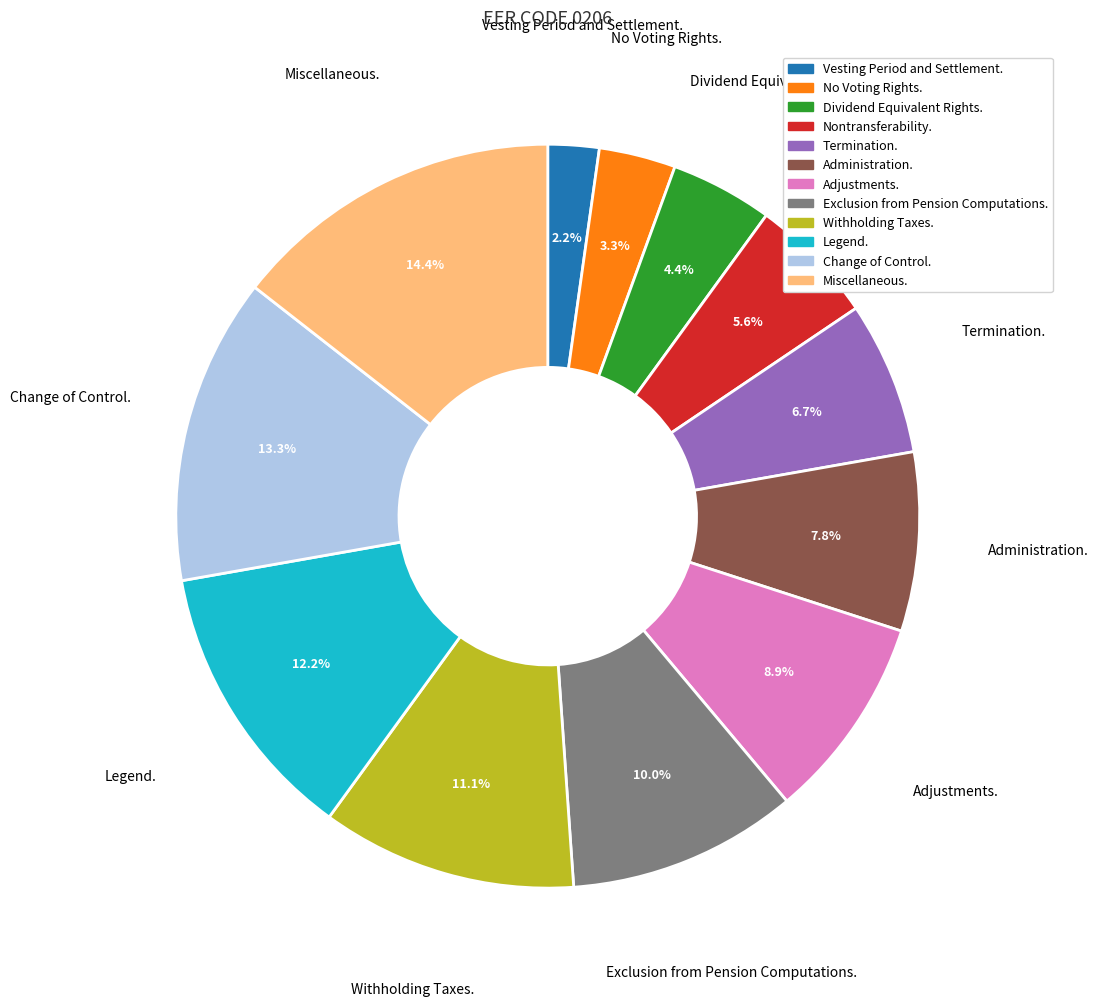

How many segments does this pie chart have?

12